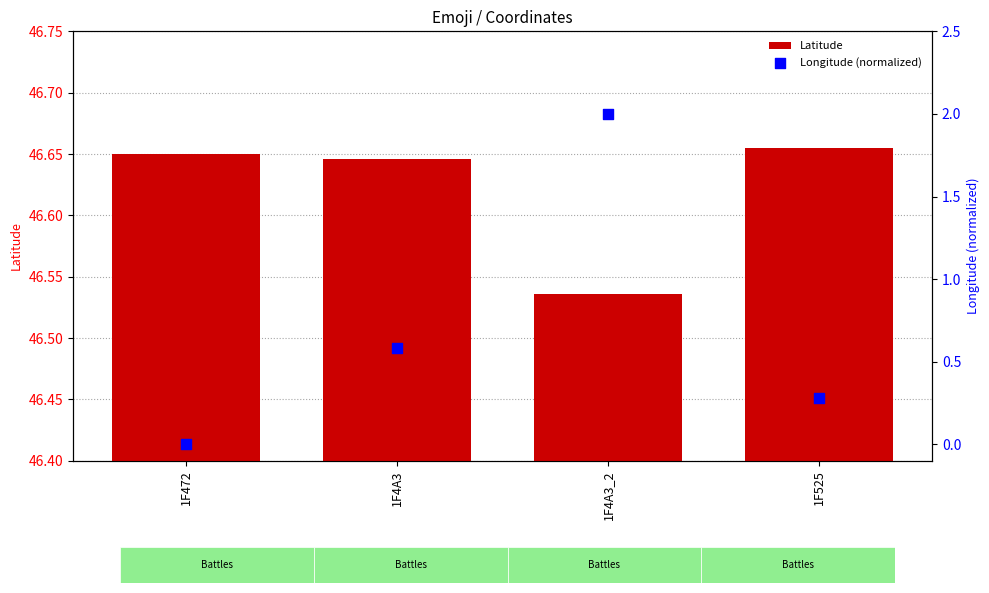

At how many categories does at least one series exceed 28?

4